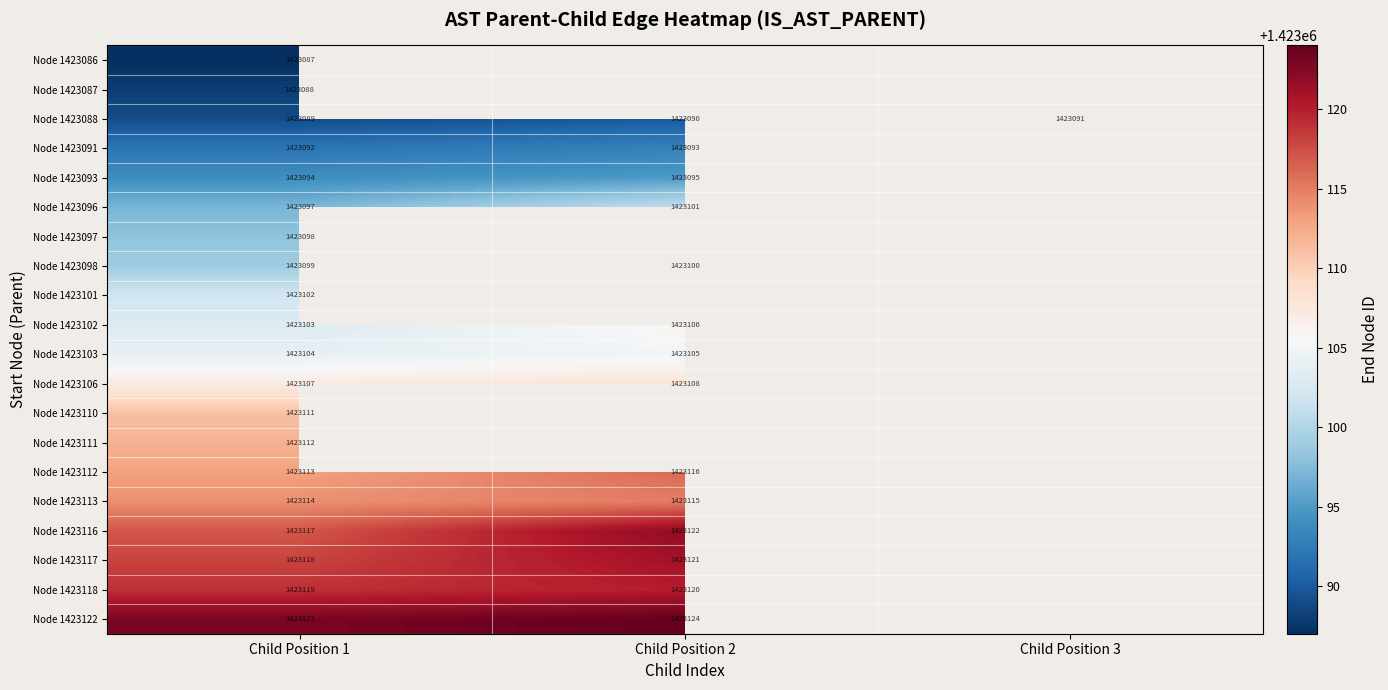

What is the difference between the highest and lowest values at Child Position 1?

36